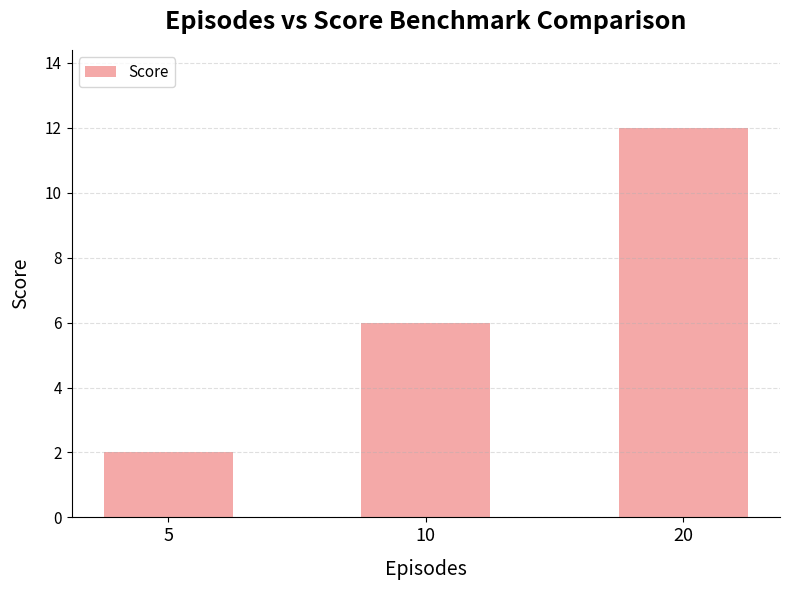

How many values are between 2 and 12?

3